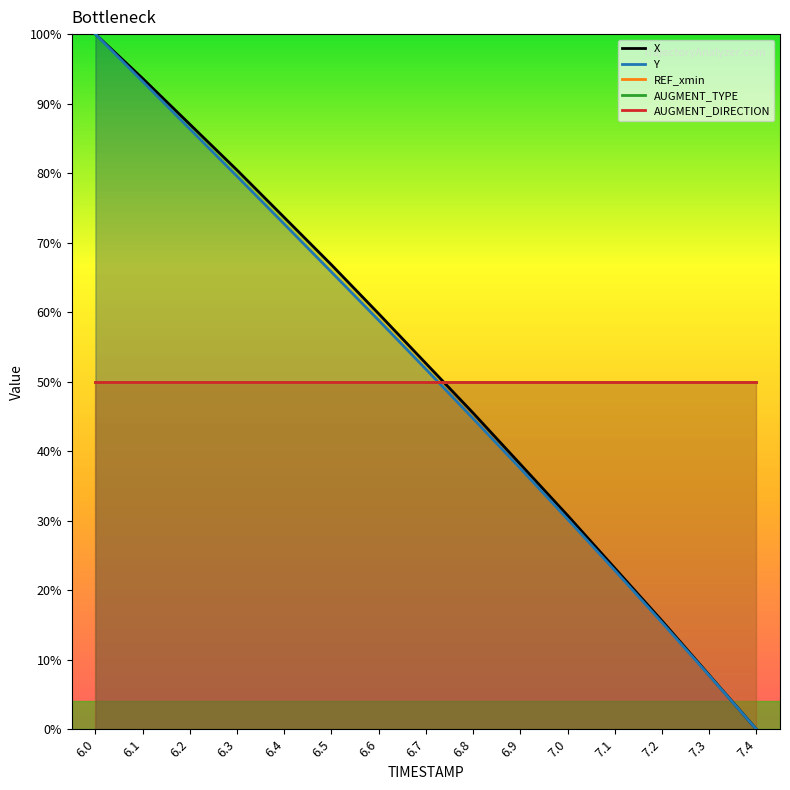

True or false: REF_xmin has a value of 32.8 at 7.2.

False